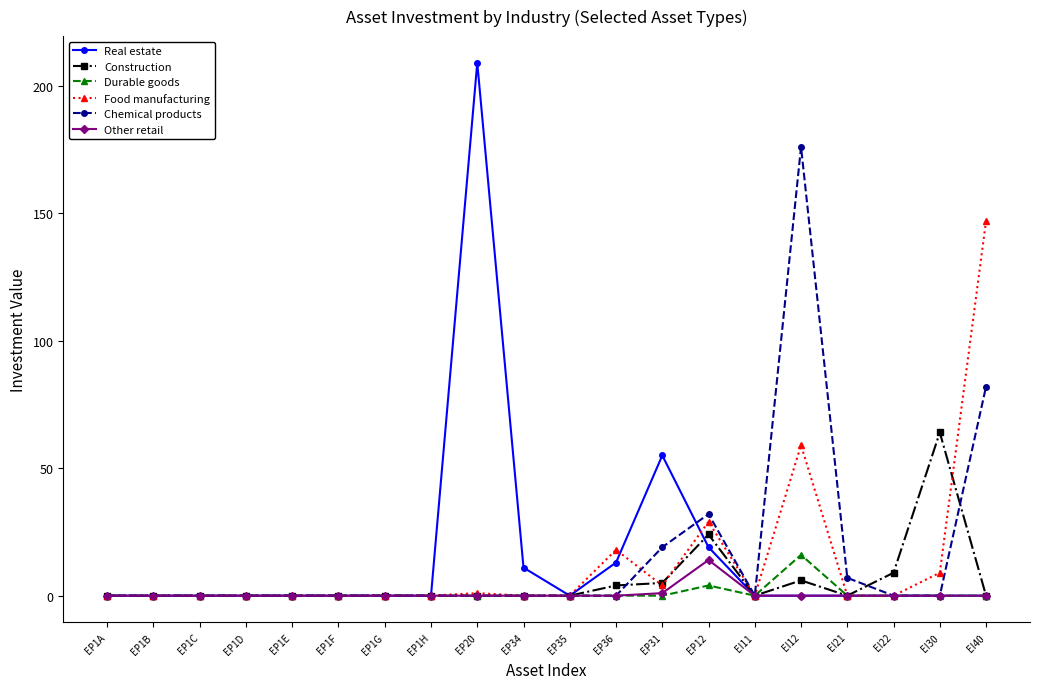

What is the difference between the highest and lowest values at EP34?

11